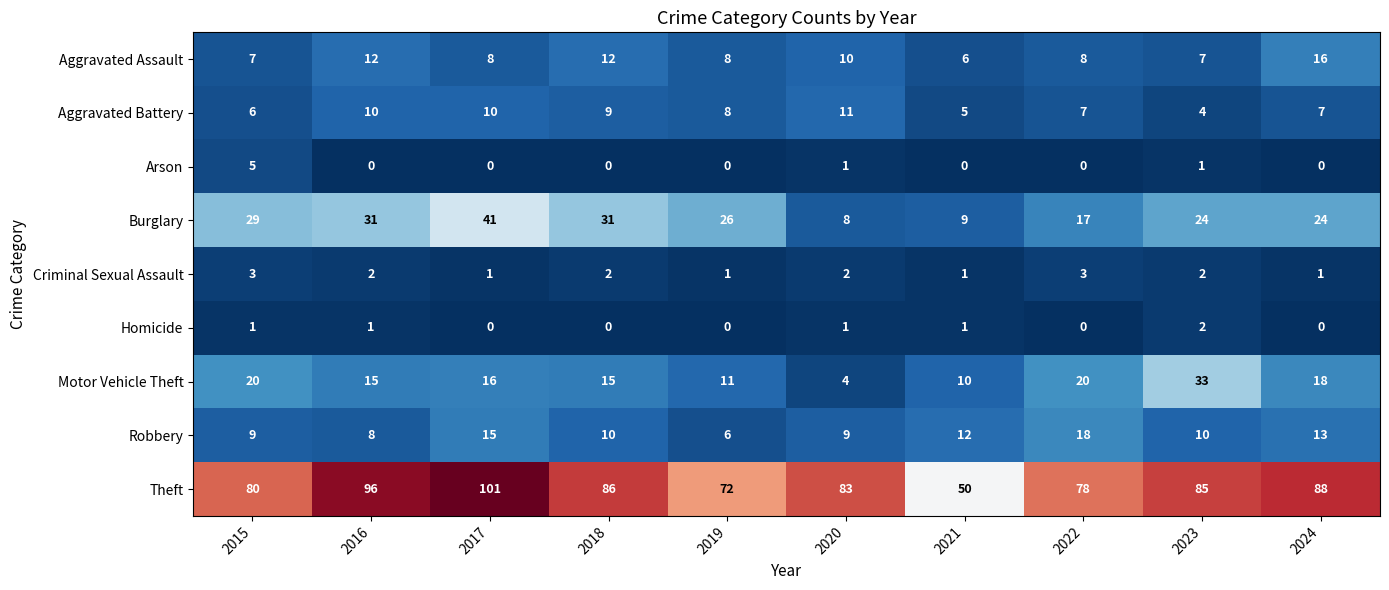

What value does the Aggravated Assault series have at 2016, to the nearest 5?

10